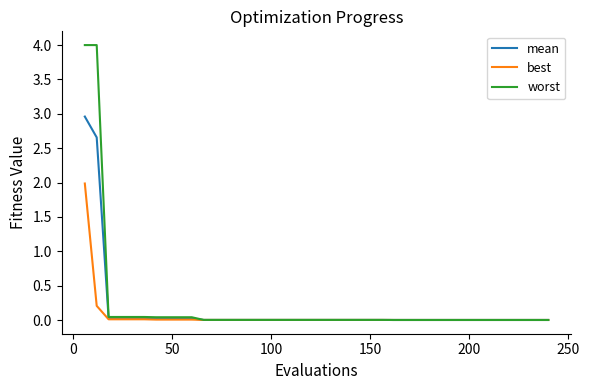

Count the number of data series in this chart.

3